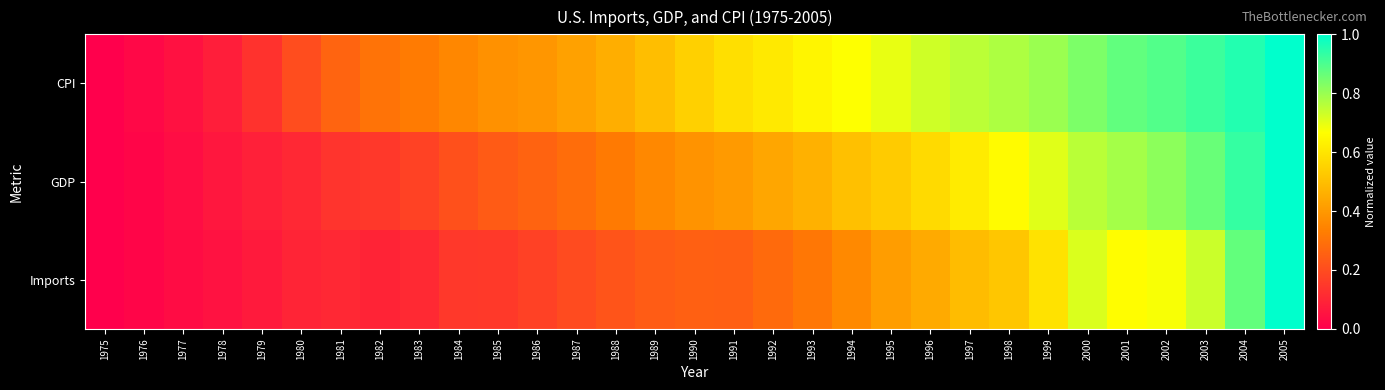

How many distinct data groups are displayed?

3